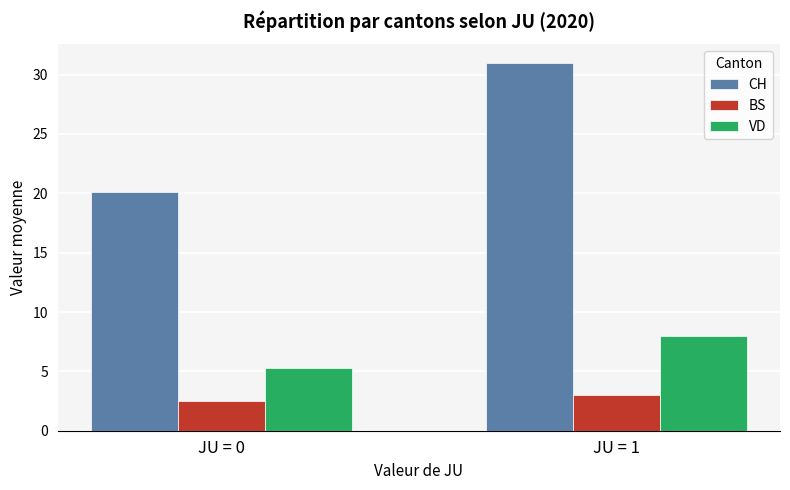

Rank the series by their average value, from lowest to highest.

BS, VD, CH